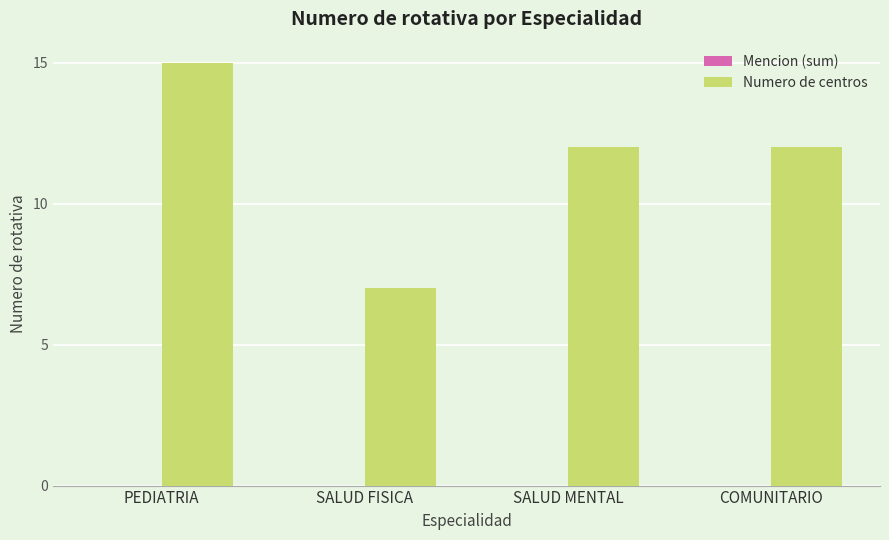

Approximately how many times larger is the value at COMUNITARIO compared to SALUD MENTAL?

1.0